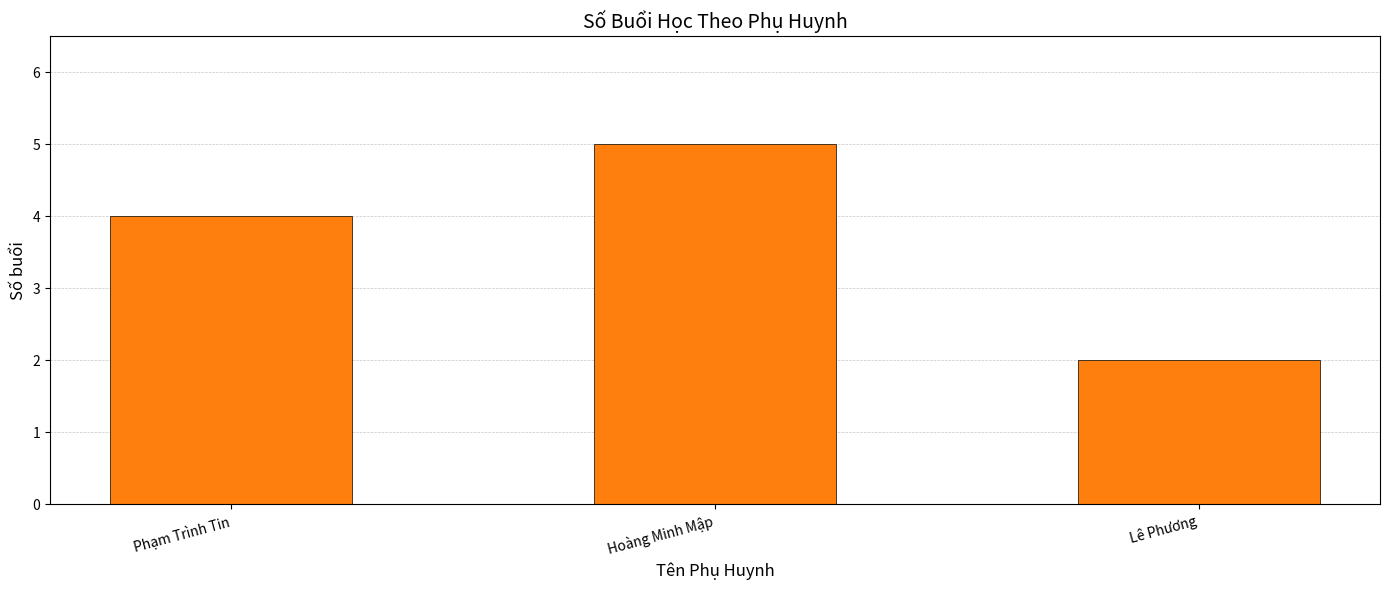

List the labels in order of value, largest first.

Hoàng Minh Mập, Phạm Trình Tin, Lê Phương